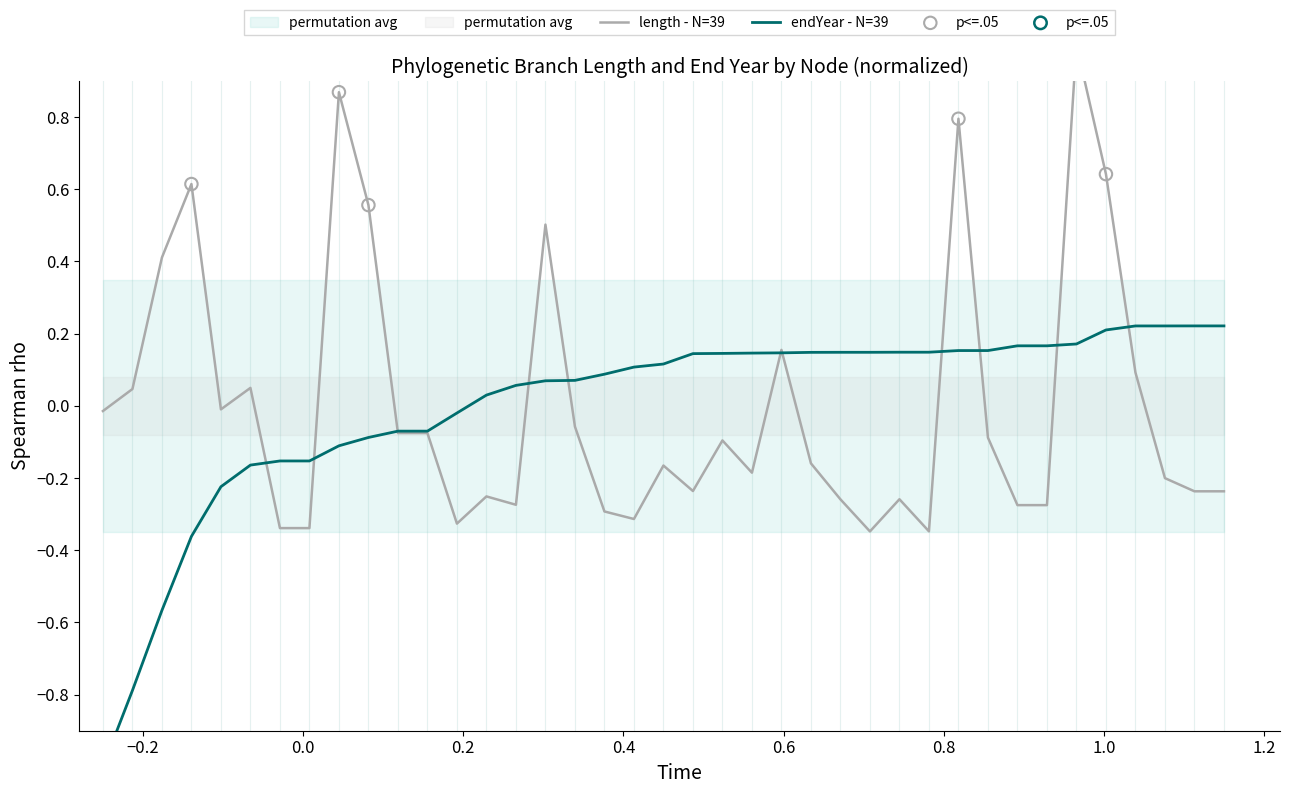

Which series has the largest total across all categories?

length